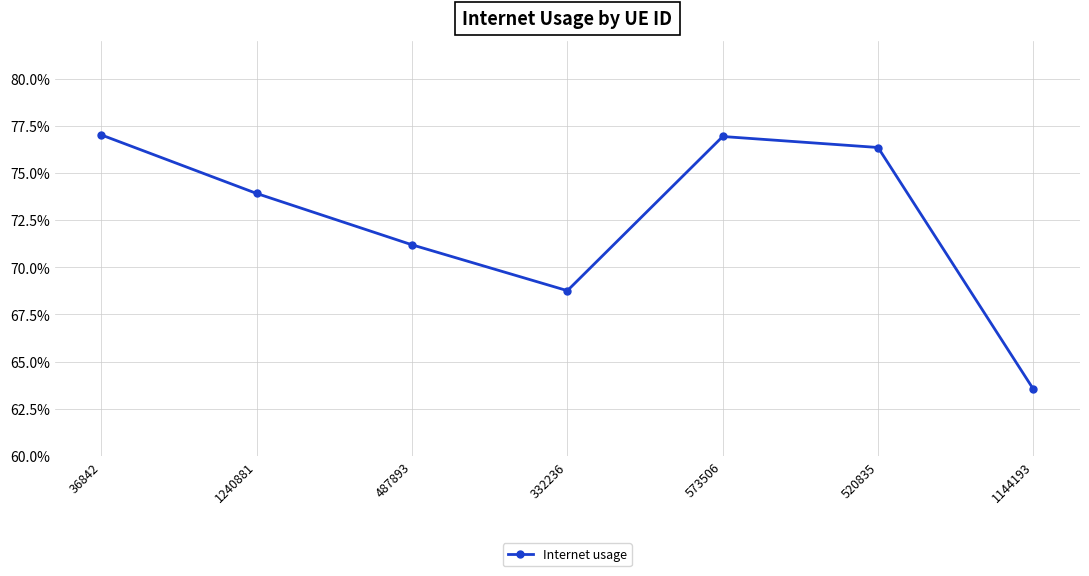

List the labels in order of value, largest first.

36842, 573506, 520835, 1240881, 487893, 332236, 1144193